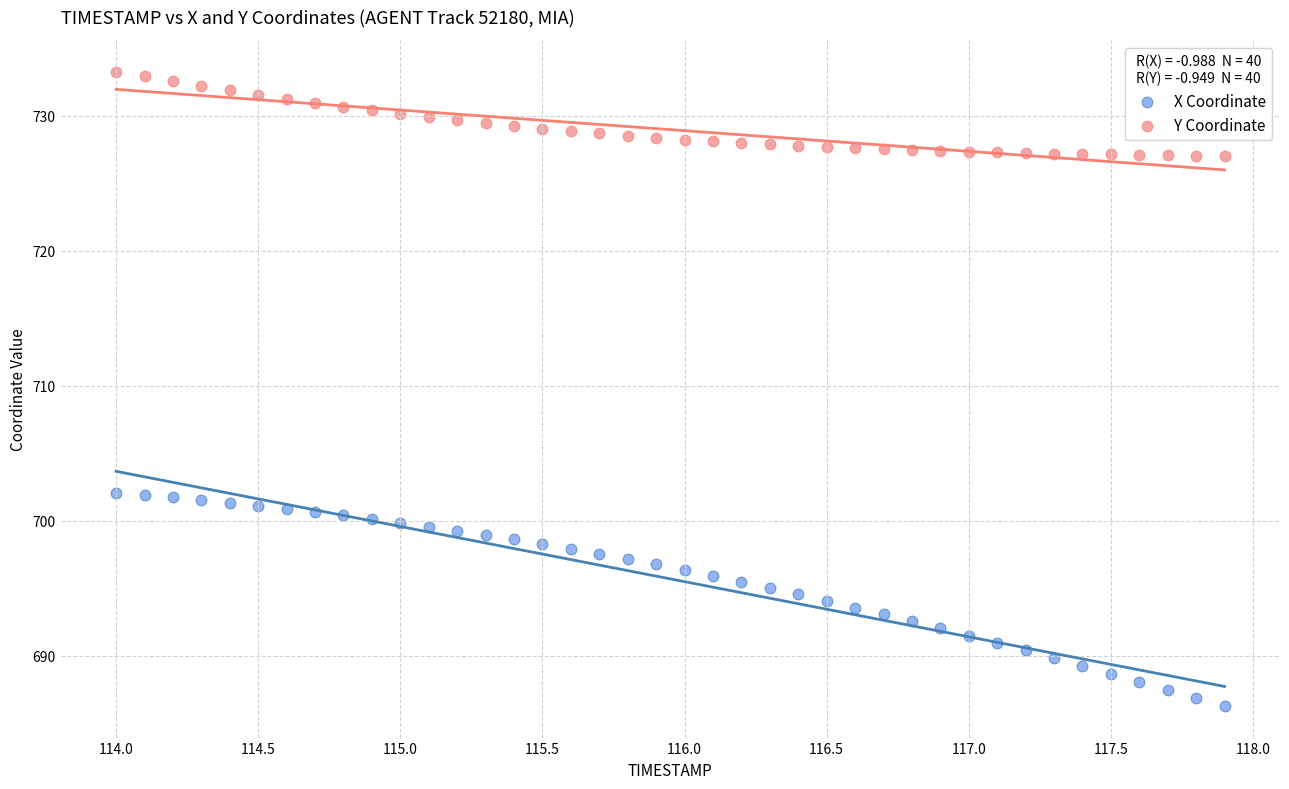

Which series contains the lowest Y value?

X Coordinate